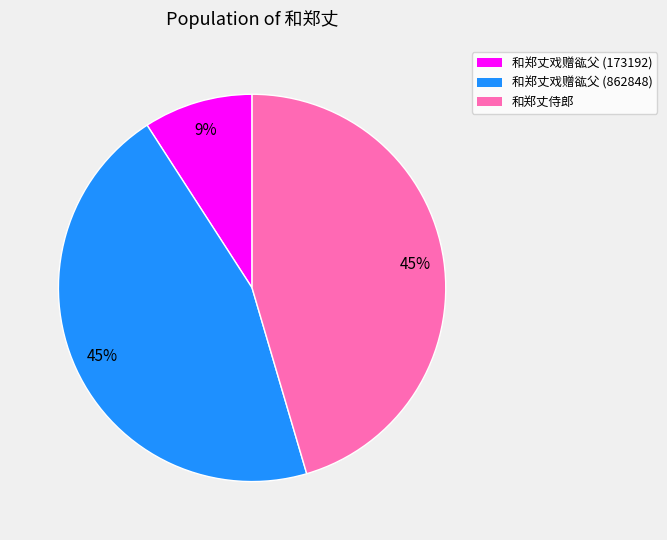

Combined, do 和郑丈戏赠谹父 (862848) and 和郑丈戏赠谹父 (173192) account for over 50%?

Yes